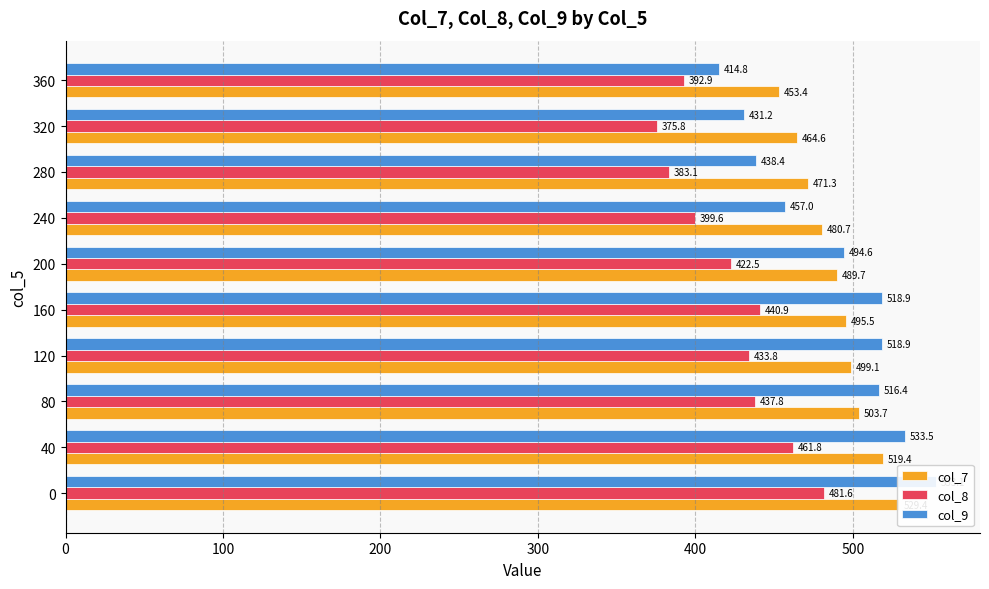

Reading left to right, extract all data points from this chart.

col_7: 529.4	519.4	503.7	499.1	495.5	489.7	480.7	471.3	464.6	453.4
col_8: 481.6	461.8	437.8	433.8	440.9	422.5	399.6	383.1	375.8	392.9
col_9: 553.1	533.5	516.4	518.9	518.9	494.6	457.0	438.4	431.2	414.8